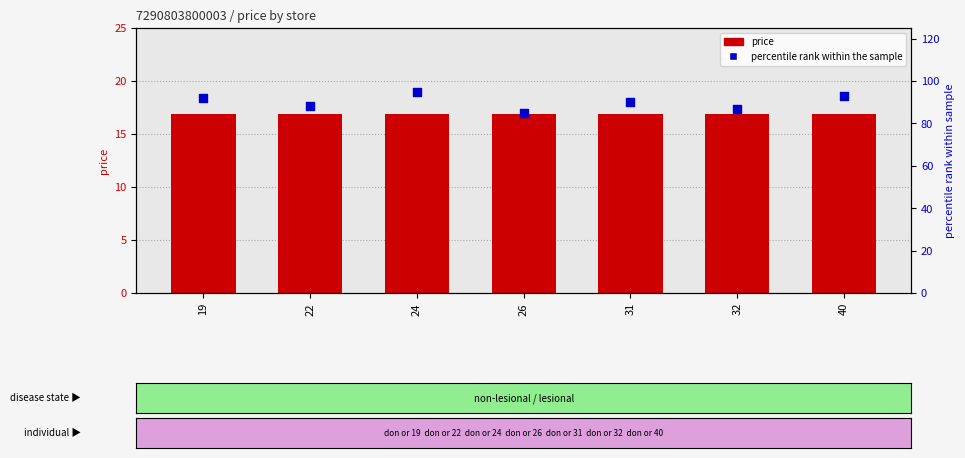

Is the value of percentile rank within the sample at 31 greater than the value of price at 32?

Yes